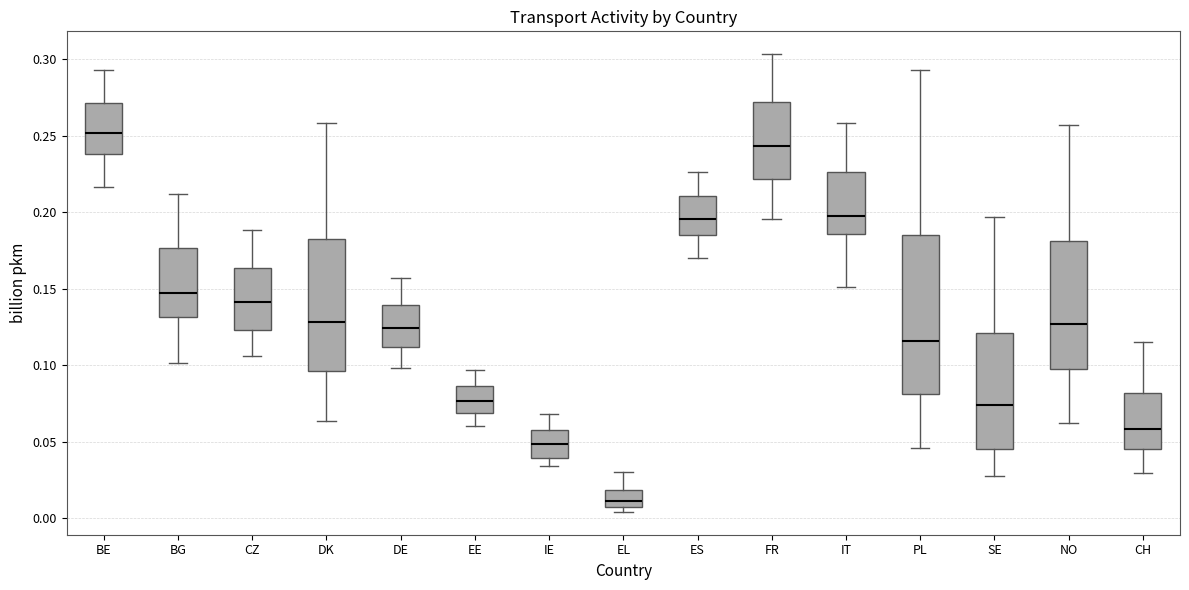

Comparing the boxes themselves (not the whiskers), which one is the tallest?

PL